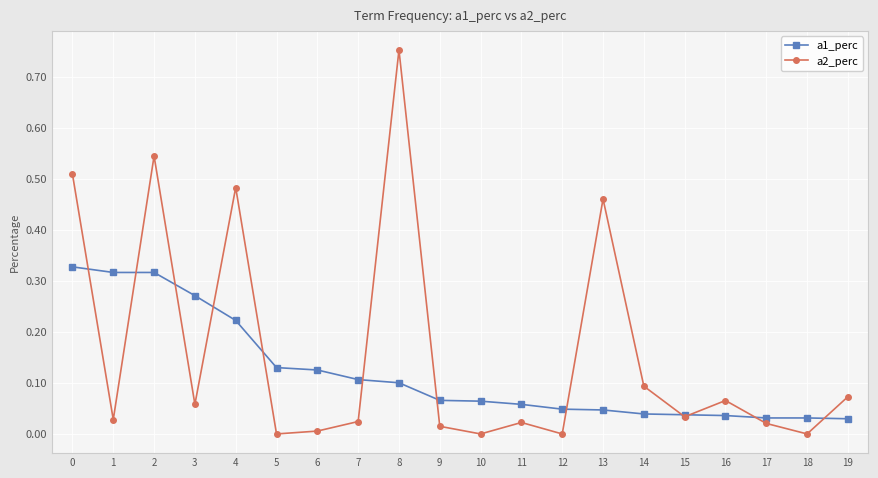

True or false: a1_perc has a value of 0.1 at 7.

True